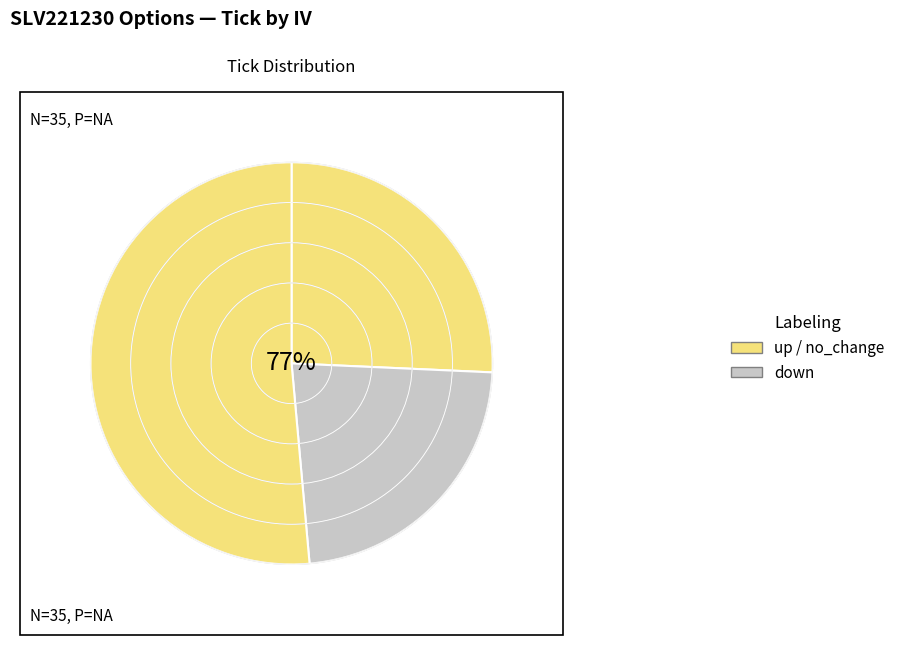

Which category accounts for the majority?

no_change